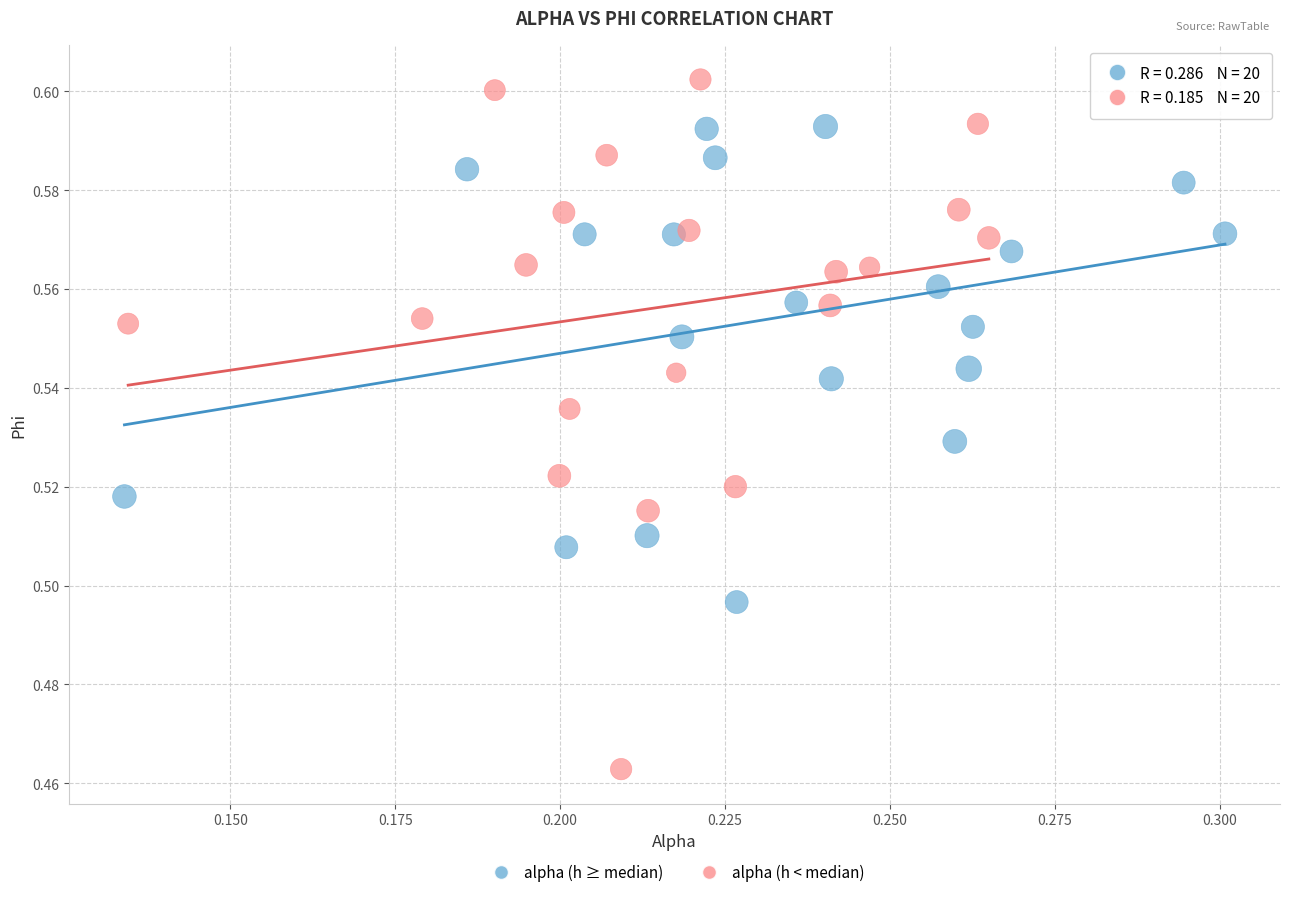

Which series contains the lowest Y value?

alpha (h < median)